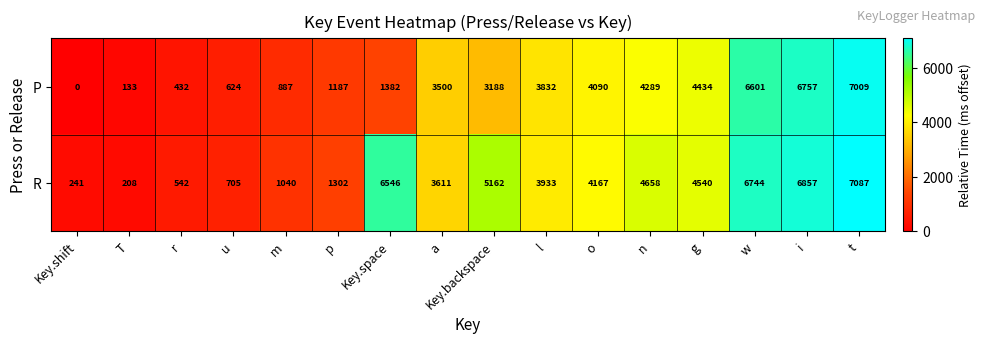

At which category is the sum across all series the highest?

t